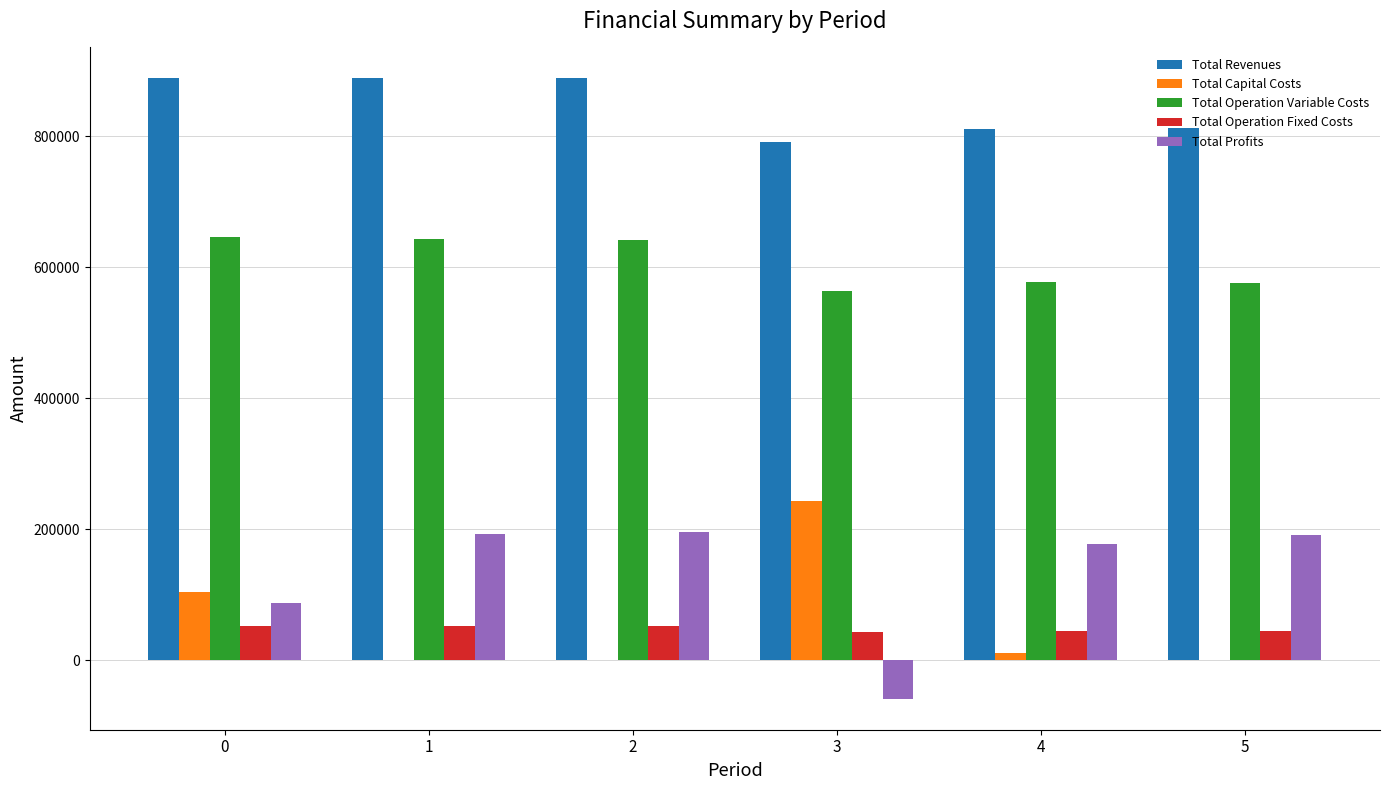

How many categories are shown in the chart?

6